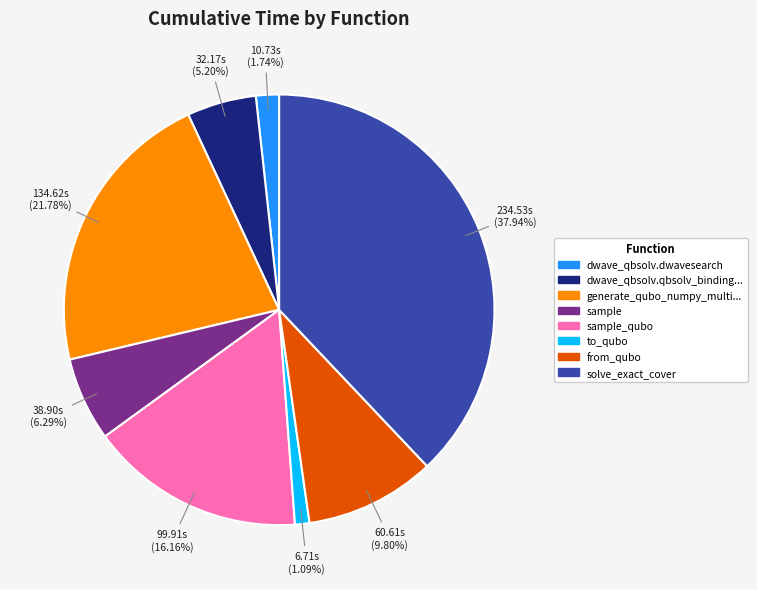

Which slice is the largest?

solve_exact_cover